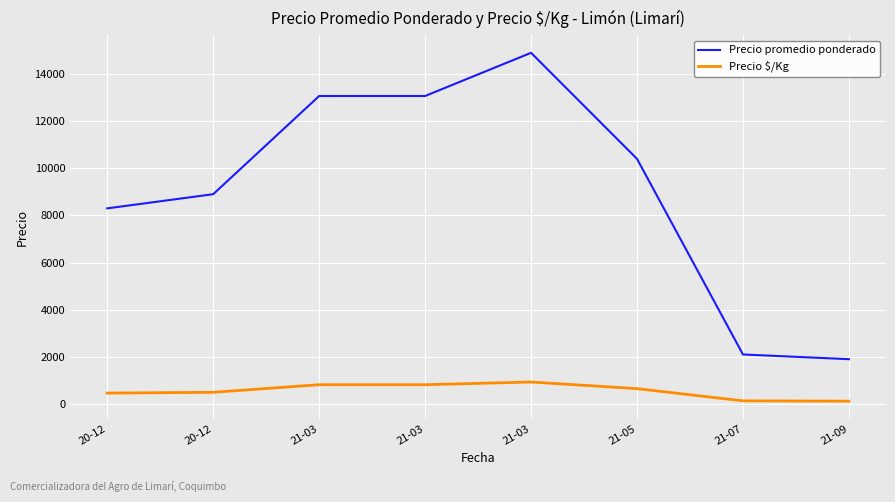

How many lines are shown in the chart?

2